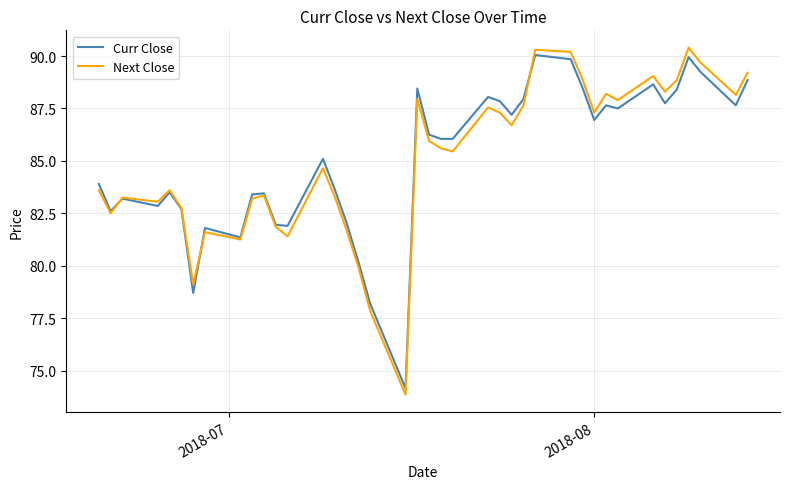

What is the maximum value for Next Close?

90.4